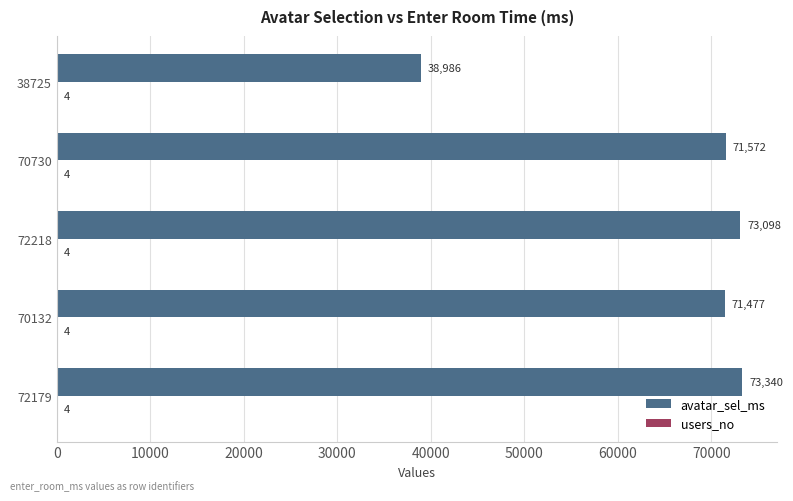

The value of avatar_sel_ms at 38725 is 38986. True or false?

True